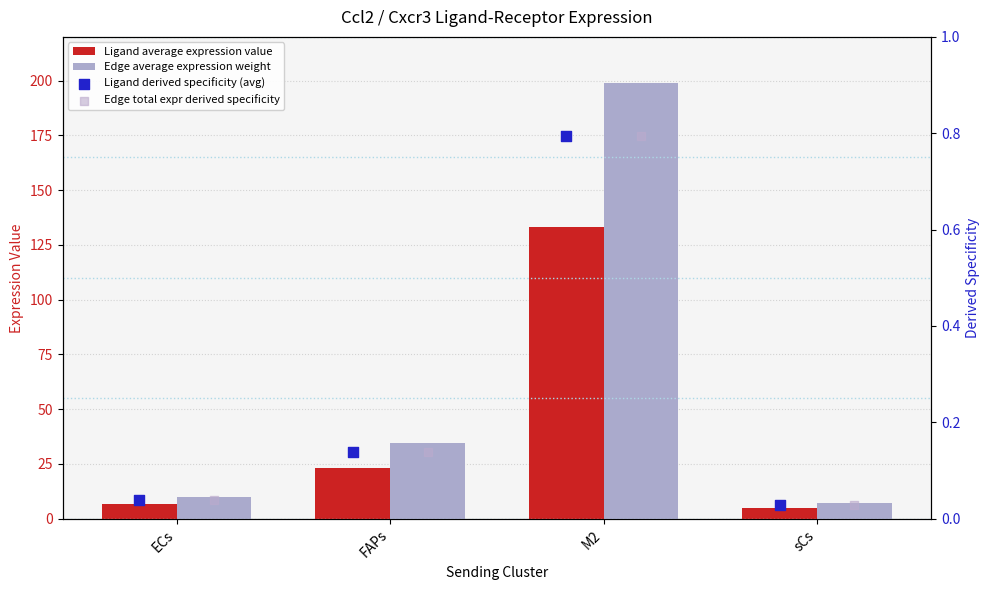

Which series contains the lowest Y value?

Ligand derived specificity (avg)